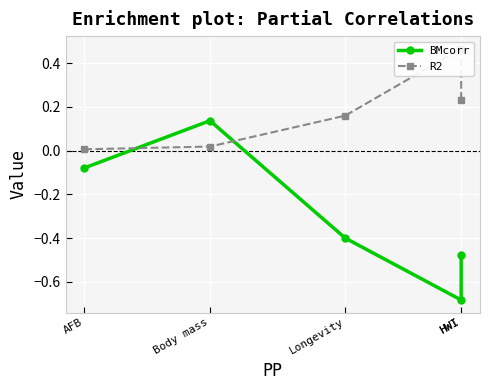

Read the BMcorr value at Body mass.

0.1